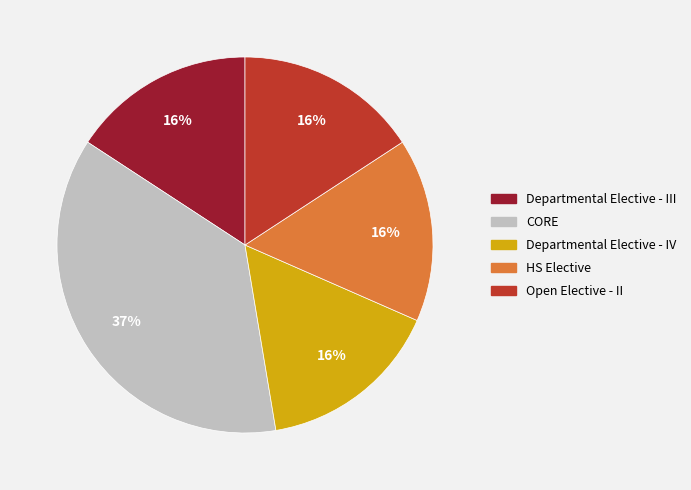

What percentage is the Departmental Elective - IV slice, to the nearest percent?

16%